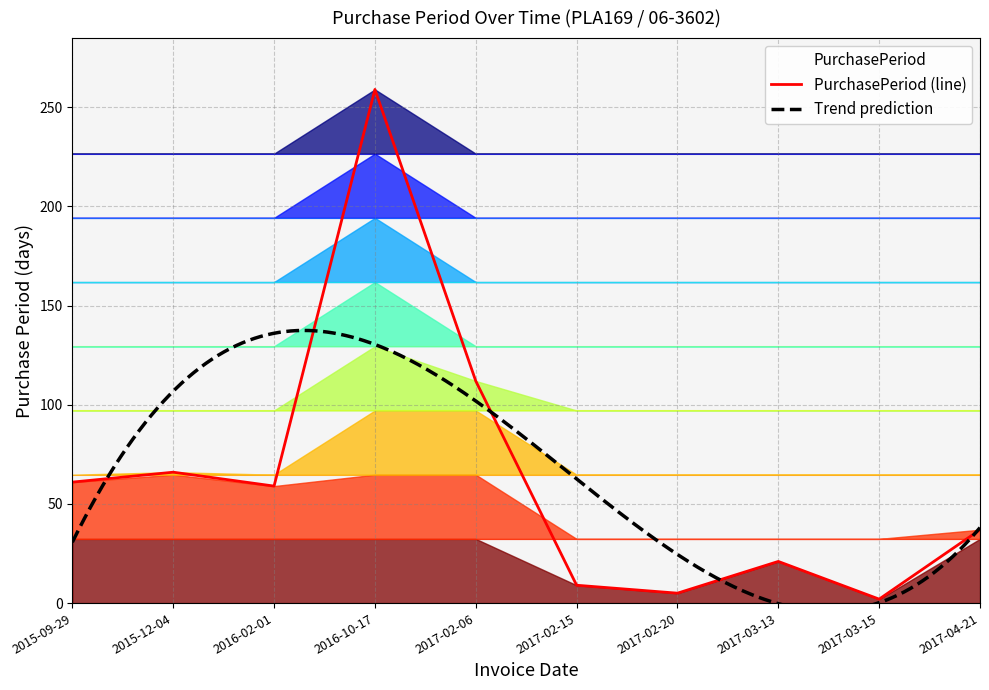

Rank the categories by value from highest to lowest.

2016-10-17, 2017-02-06, 2015-12-04, 2015-09-29, 2016-02-01, 2017-04-21, 2017-03-13, 2017-02-15, 2017-02-20, 2017-03-15